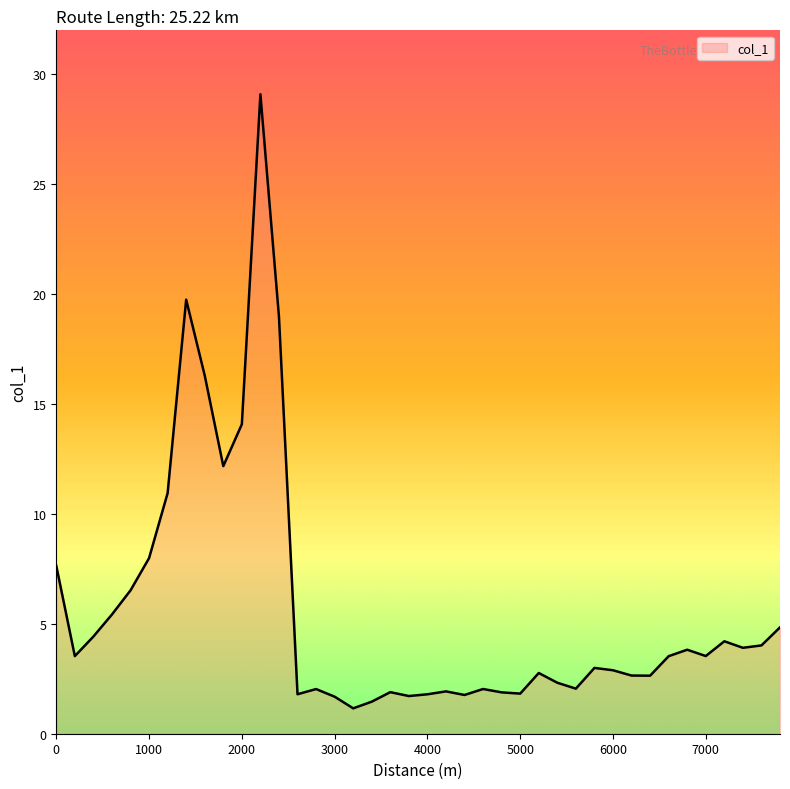

What is the smallest value displayed?

1.2